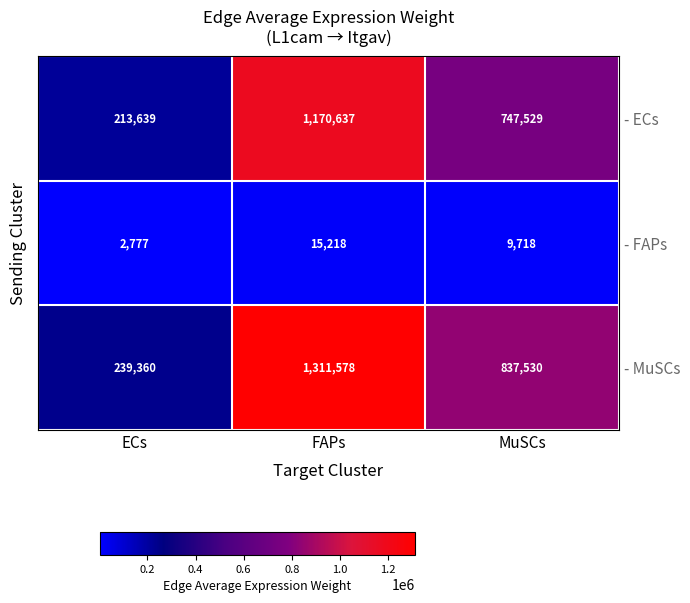

The - FAPs series shows 15218 at FAPs. True or false?

True